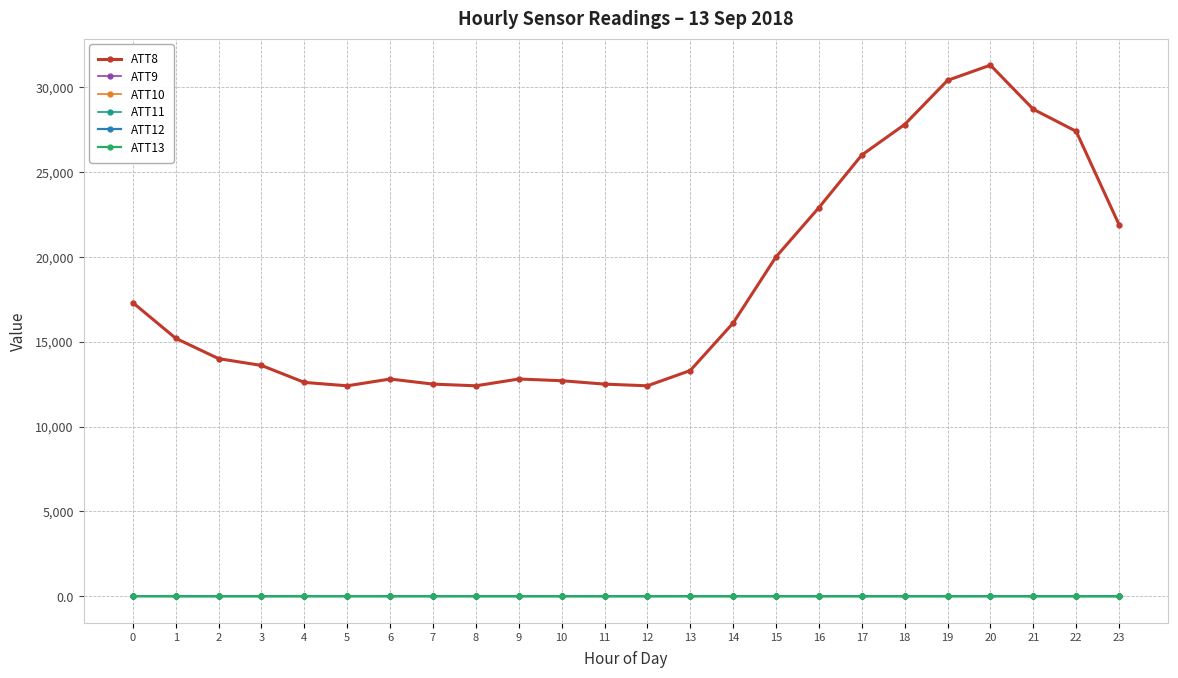

Does the chart have visible grid lines?

Yes